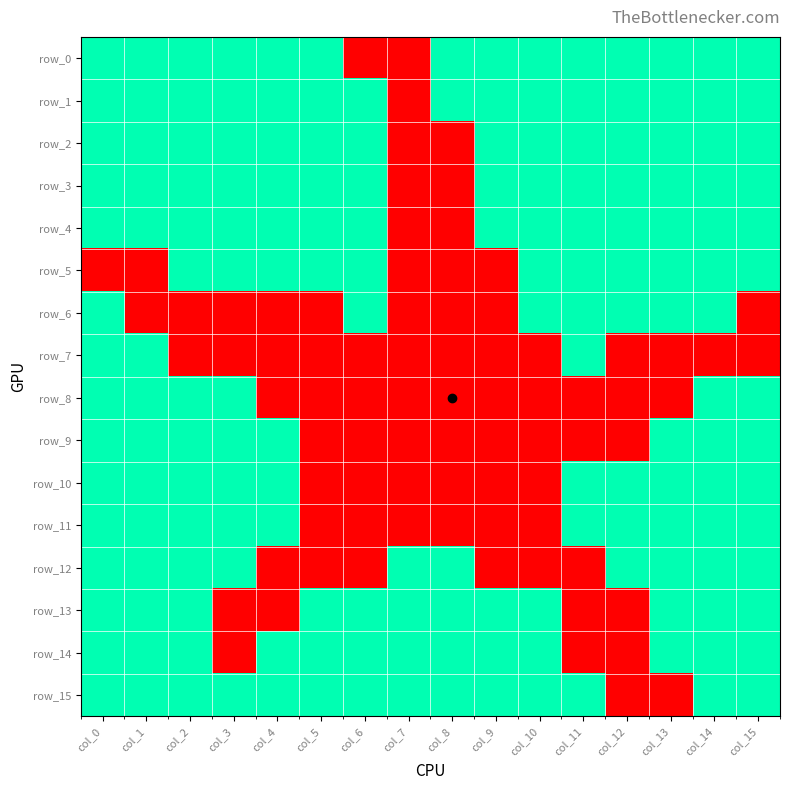

Reading left to right, what are all the values shown in this chart?

row_0: col_0=1	col_1=1	col_2=1	col_3=1	col_4=1	col_5=1	col_6=0	col_7=0	col_8=1	col_9=1	col_10=1	col_11=1	col_12=1	col_13=1	col_14=1	col_15=1
row_1: col_0=1	col_1=1	col_2=1	col_3=1	col_4=1	col_5=1	col_6=1	col_7=0	col_8=1	col_9=1	col_10=1	col_11=1	col_12=1	col_13=1	col_14=1	col_15=1
row_2: col_0=1	col_1=1	col_2=1	col_3=1	col_4=1	col_5=1	col_6=1	col_7=0	col_8=0	col_9=1	col_10=1	col_11=1	col_12=1	col_13=1	col_14=1	col_15=1
row_3: col_0=1	col_1=1	col_2=1	col_3=1	col_4=1	col_5=1	col_6=1	col_7=0	col_8=0	col_9=1	col_10=1	col_11=1	col_12=1	col_13=1	col_14=1	col_15=1
row_4: col_0=1	col_1=1	col_2=1	col_3=1	col_4=1	col_5=1	col_6=1	col_7=0	col_8=0	col_9=1	col_10=1	col_11=1	col_12=1	col_13=1	col_14=1	col_15=1
row_5: col_0=0	col_1=0	col_2=1	col_3=1	col_4=1	col_5=1	col_6=1	col_7=0	col_8=0	col_9=0	col_10=1	col_11=1	col_12=1	col_13=1	col_14=1	col_15=1
row_6: col_0=1	col_1=0	col_2=0	col_3=0	col_4=0	col_5=0	col_6=1	col_7=0	col_8=0	col_9=0	col_10=1	col_11=1	col_12=1	col_13=1	col_14=1	col_15=0
row_7: col_0=1	col_1=1	col_2=0	col_3=0	col_4=0	col_5=0	col_6=0	col_7=0	col_8=0	col_9=0	col_10=0	col_11=1	col_12=0	col_13=0	col_14=0	col_15=0
row_8: col_0=1	col_1=1	col_2=1	col_3=1	col_4=0	col_5=0	col_6=0	col_7=0	col_8=0	col_9=0	col_10=0	col_11=0	col_12=0	col_13=0	col_14=1	col_15=1
row_9: col_0=1	col_1=1	col_2=1	col_3=1	col_4=1	col_5=0	col_6=0	col_7=0	col_8=0	col_9=0	col_10=0	col_11=0	col_12=0	col_13=1	col_14=1	col_15=1
row_10: col_0=1	col_1=1	col_2=1	col_3=1	col_4=1	col_5=0	col_6=0	col_7=0	col_8=0	col_9=0	col_10=0	col_11=1	col_12=1	col_13=1	col_14=1	col_15=1
row_11: col_0=1	col_1=1	col_2=1	col_3=1	col_4=1	col_5=0	col_6=0	col_7=0	col_8=0	col_9=0	col_10=0	col_11=1	col_12=1	col_13=1	col_14=1	col_15=1
row_12: col_0=1	col_1=1	col_2=1	col_3=1	col_4=0	col_5=0	col_6=0	col_7=1	col_8=1	col_9=0	col_10=0	col_11=0	col_12=1	col_13=1	col_14=1	col_15=1
row_13: col_0=1	col_1=1	col_2=1	col_3=0	col_4=0	col_5=1	col_6=1	col_7=1	col_8=1	col_9=1	col_10=1	col_11=0	col_12=0	col_13=1	col_14=1	col_15=1
row_14: col_0=1	col_1=1	col_2=1	col_3=0	col_4=1	col_5=1	col_6=1	col_7=1	col_8=1	col_9=1	col_10=1	col_11=0	col_12=0	col_13=1	col_14=1	col_15=1
row_15: col_0=1	col_1=1	col_2=1	col_3=1	col_4=1	col_5=1	col_6=1	col_7=1	col_8=1	col_9=1	col_10=1	col_11=1	col_12=0	col_13=0	col_14=1	col_15=1